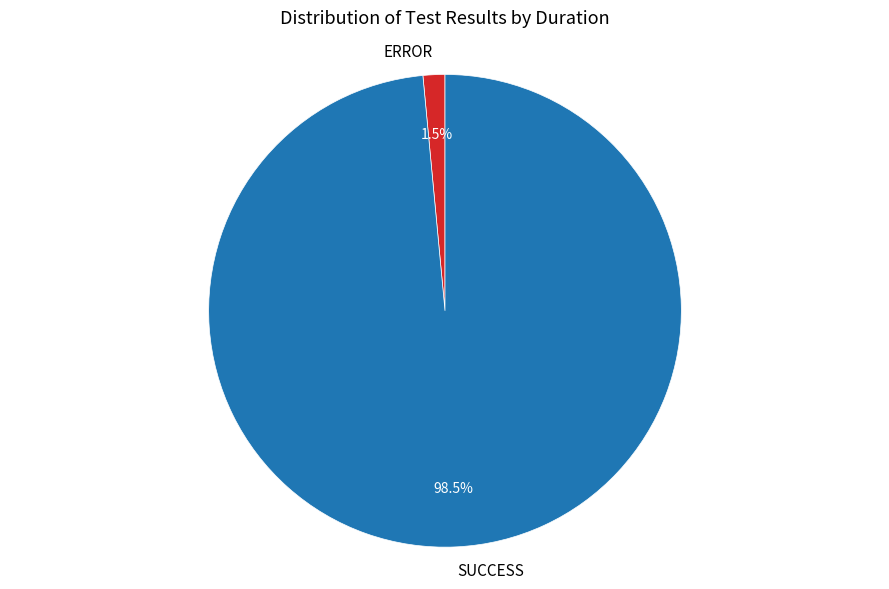

Between SUCCESS and ERROR, which is larger?

SUCCESS